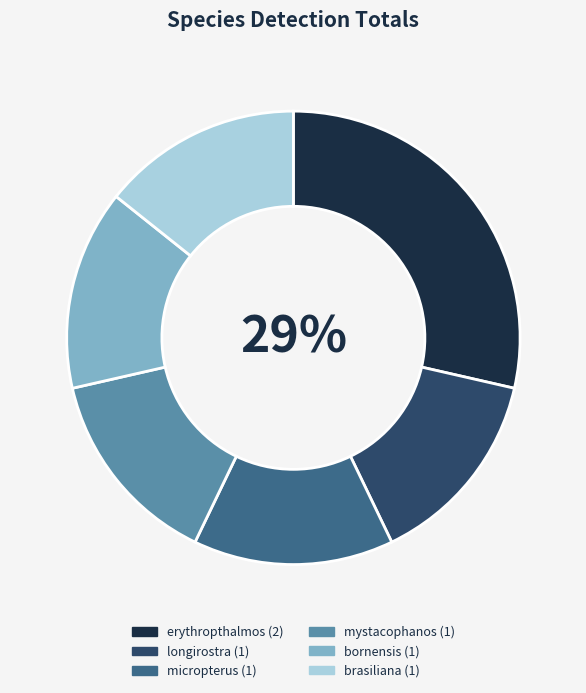

Does any single category account for the majority?

No